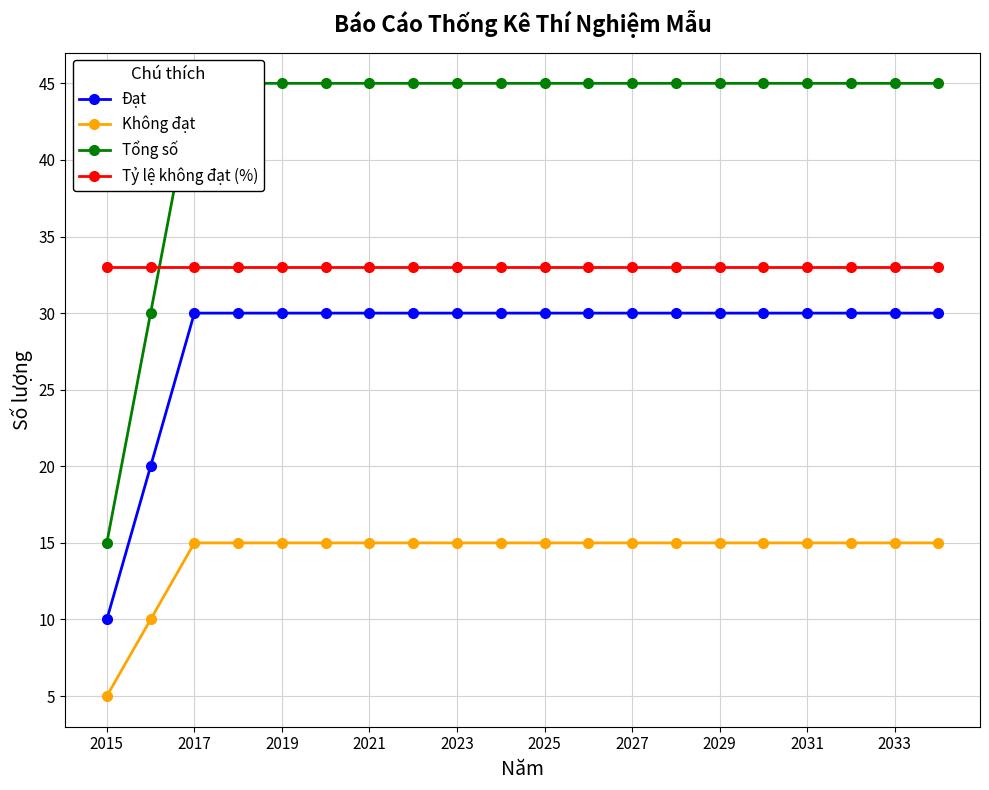

What is the maximum value for Đạt?

30